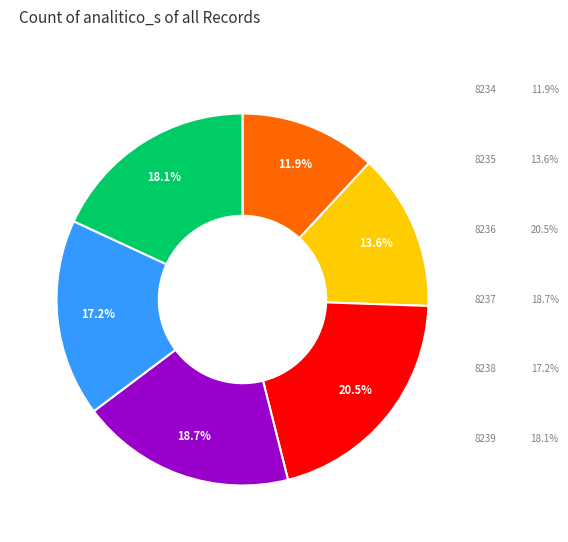

Does any single category account for the majority?

No